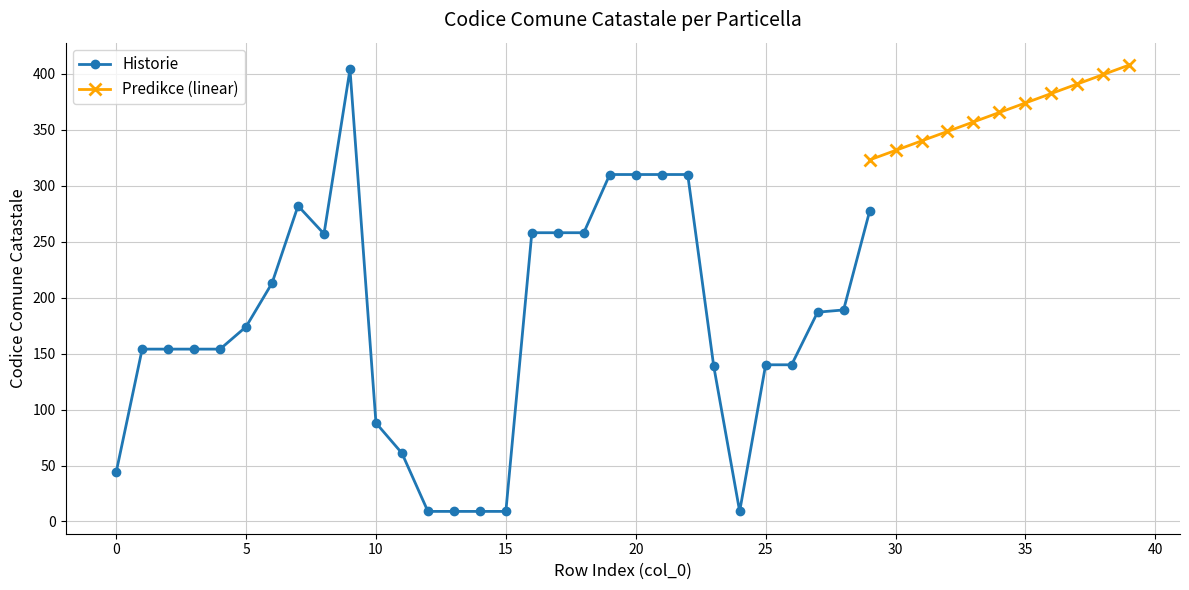

What is the ratio of the value at 10 to the value at 13?

9.8